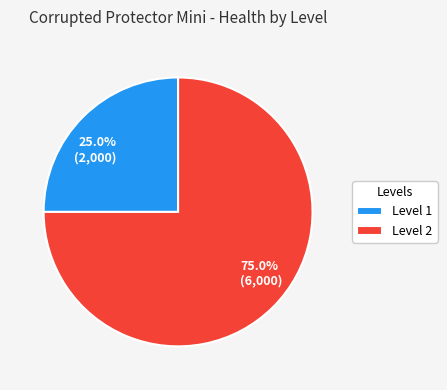

To the nearest percent, what is the difference between the largest and smallest slice percentages?

50%